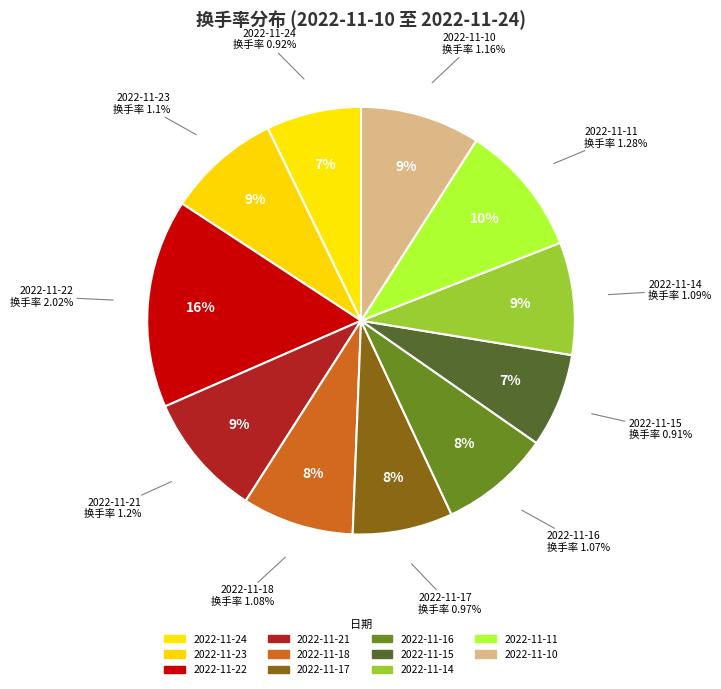

To the nearest percent, what is the combined percentage of 2022-11-18 and 2022-11-10?

18%